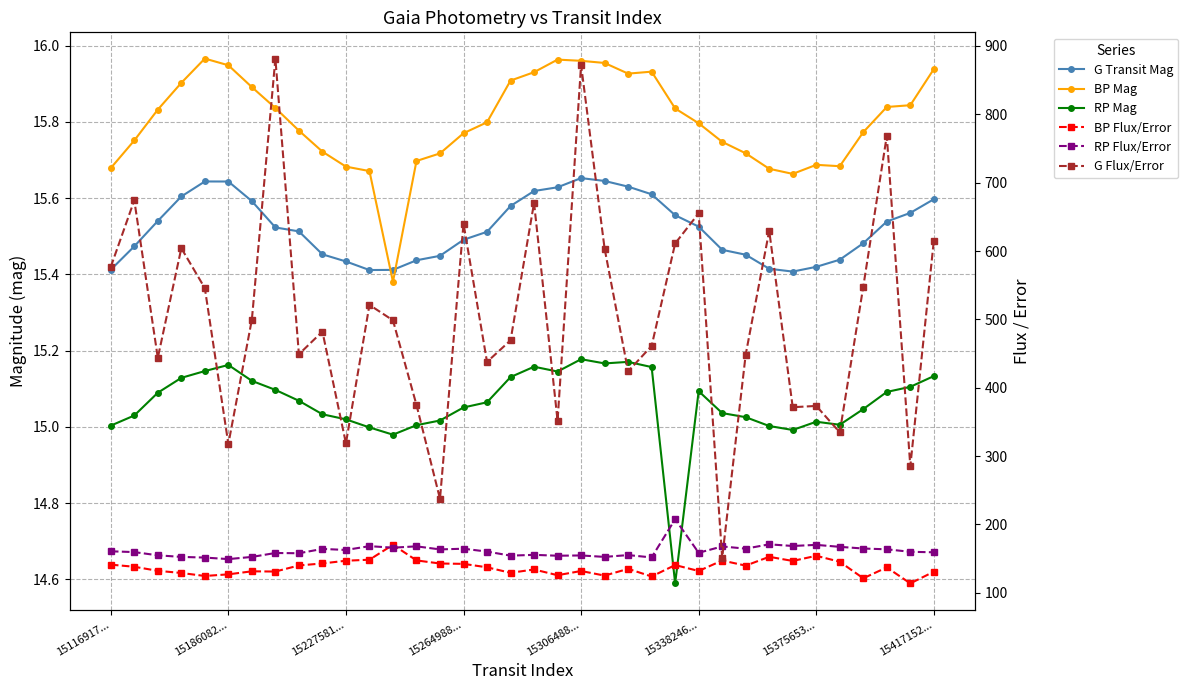

At which label does RP Flux/Error reach its peak?

24